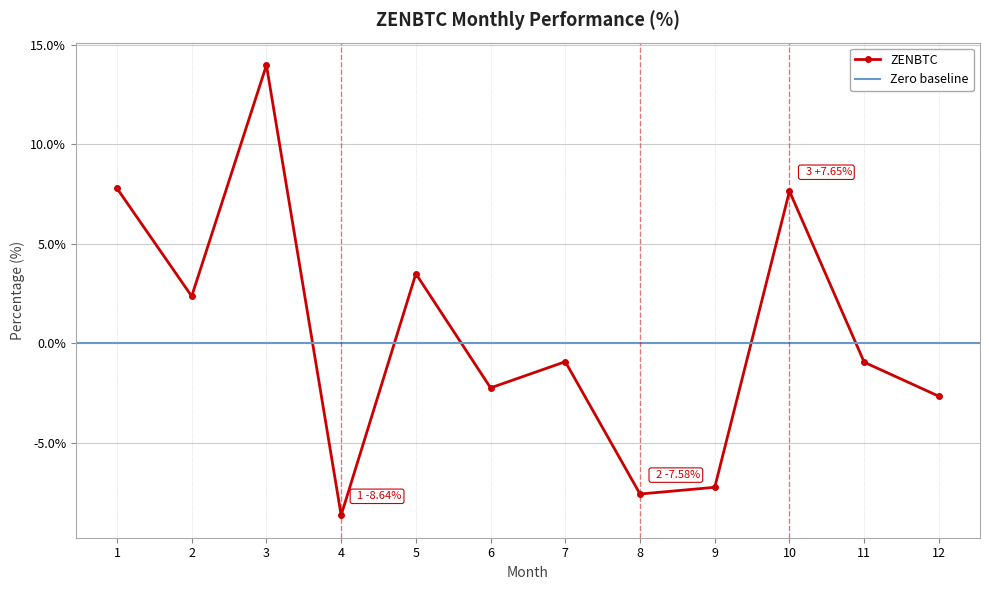

Rank the categories by value from lowest to highest.

4, 8, 9, 12, 6, 11, 7, 2, 5, 10, 1, 3